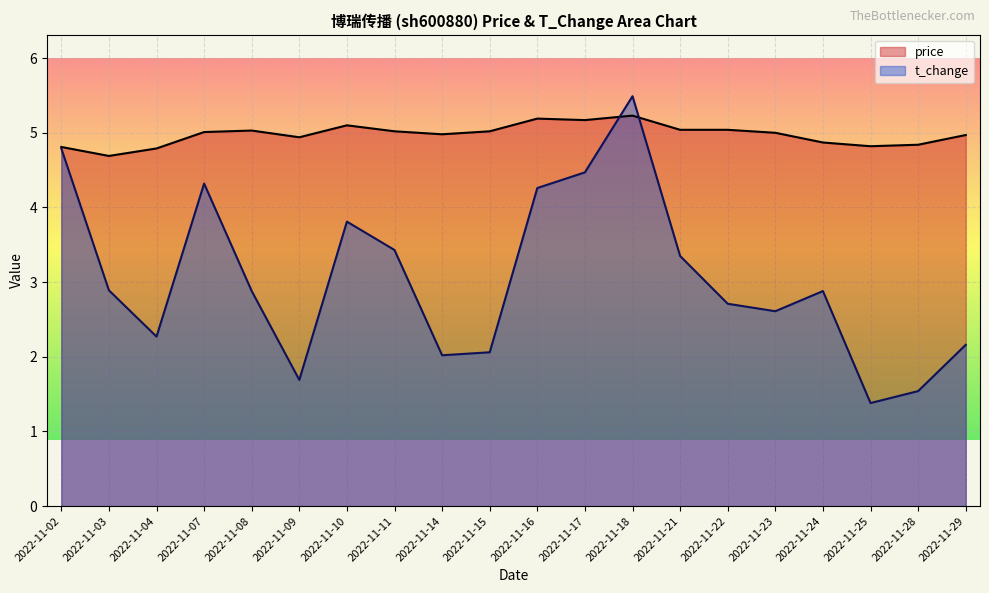

What is the difference between the price values at 2022-11-09 and 2022-11-08?

0.1